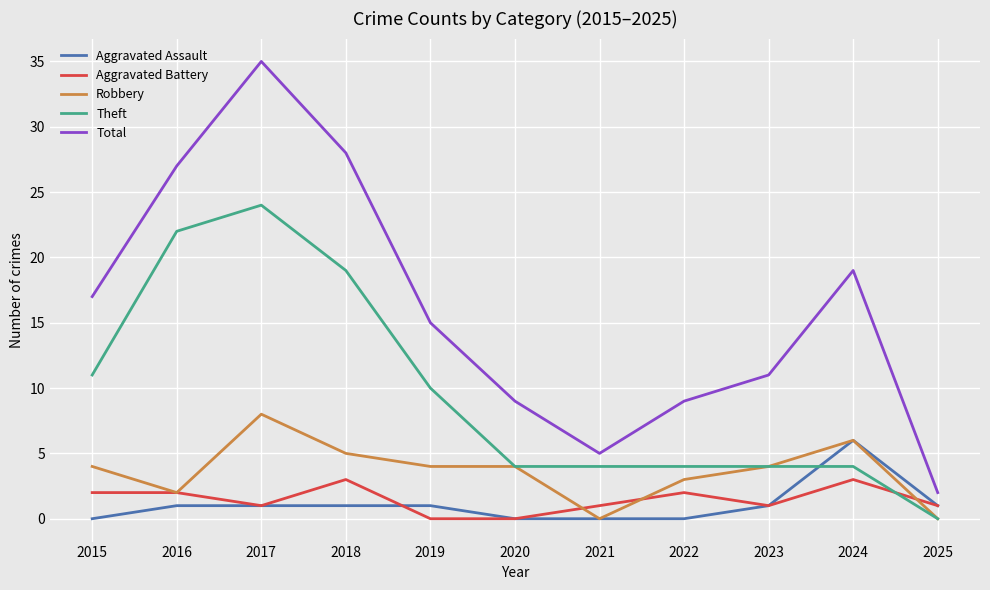

Which series has the widest spread of values?

Total